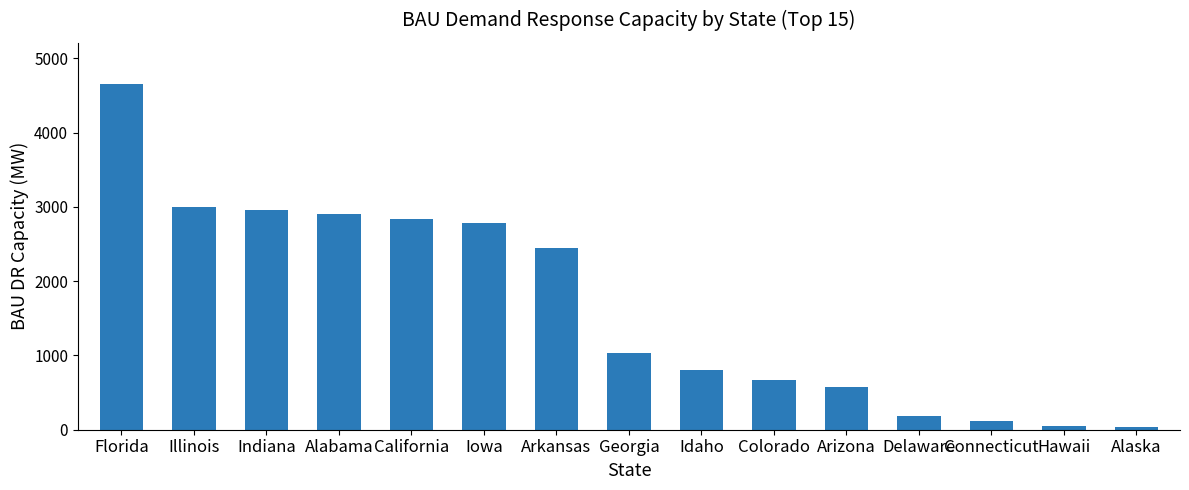

At which label is the value closest to 2343?

Arkansas